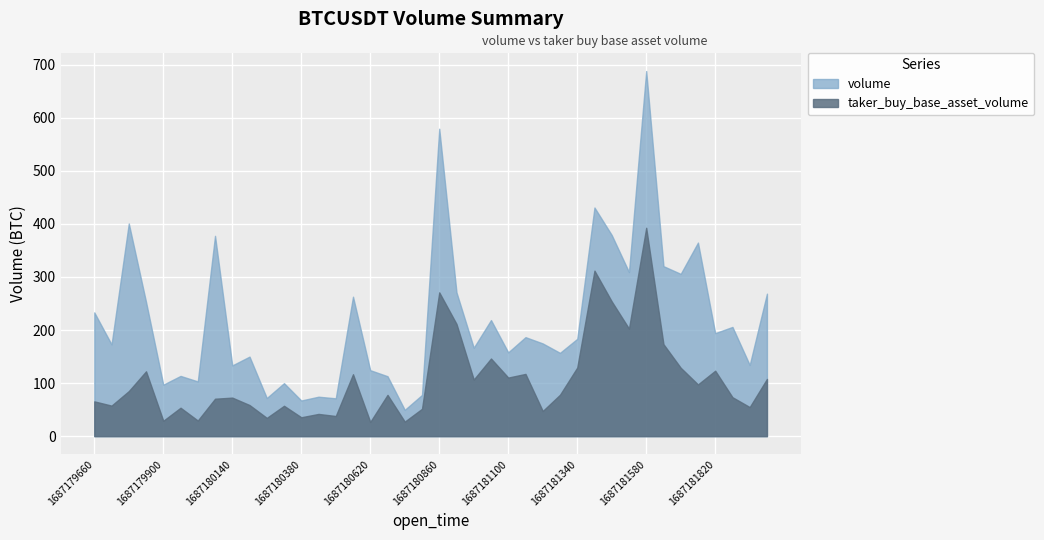

What is the difference between the maximum and minimum values in the taker_buy_base_asset_volume series?

365.9